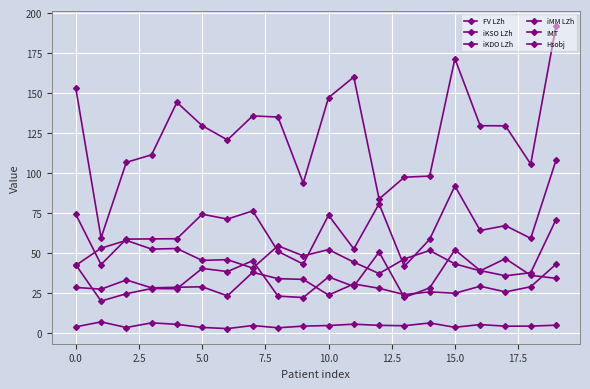

Is this an area chart (filled region under the line)?

No